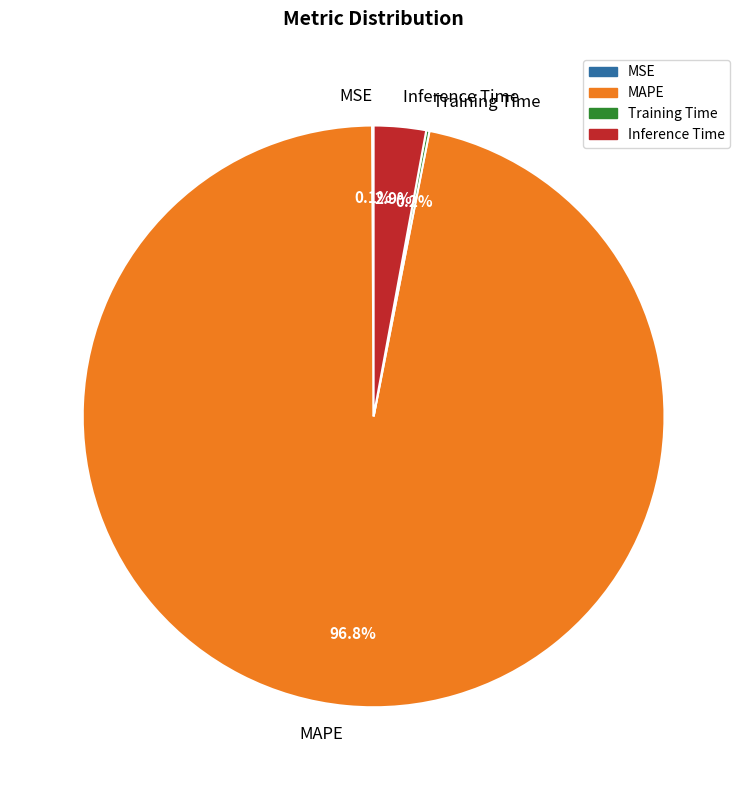

What is the largest slice in the pie chart?

MAPE